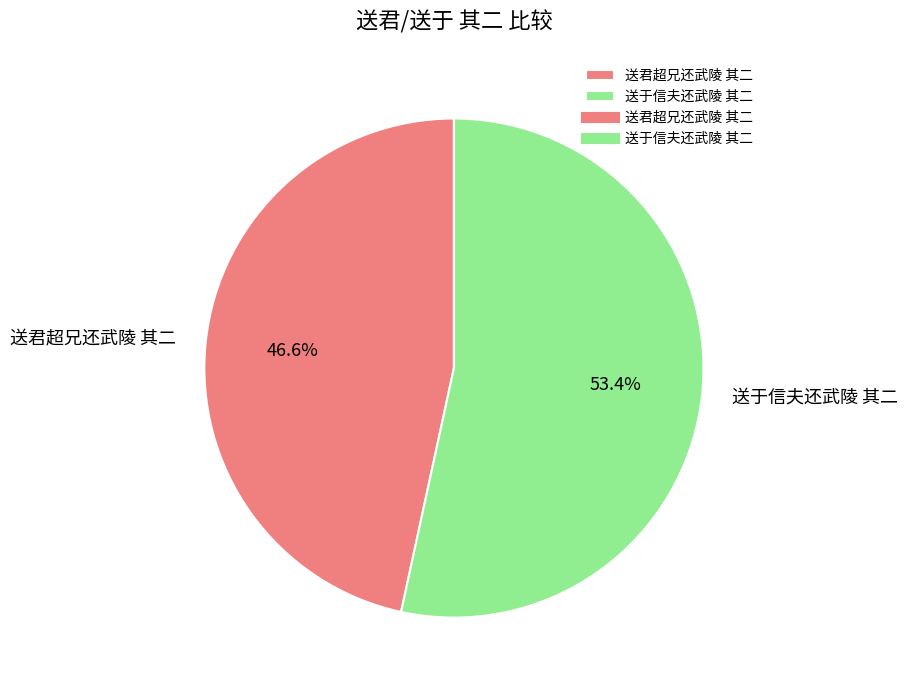

What percentage is the 送君超兄还武陵 其二 slice, to the nearest percent?

47%